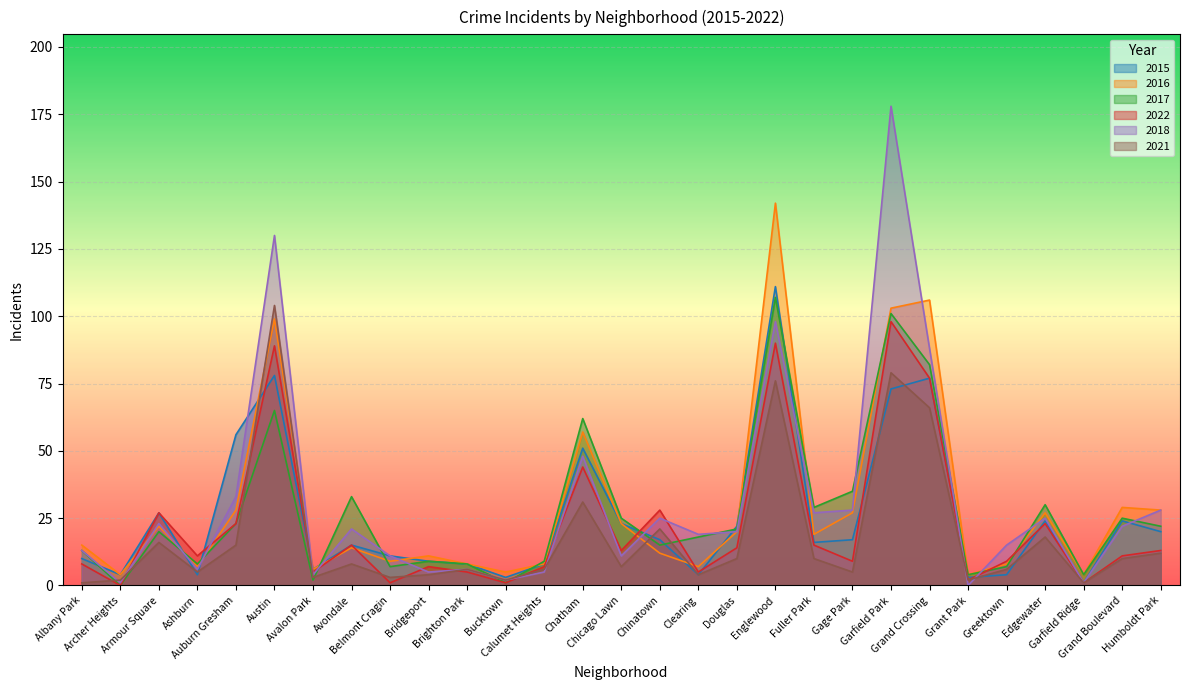

At which category does 2022 reach its first local valley?

Archer Heights